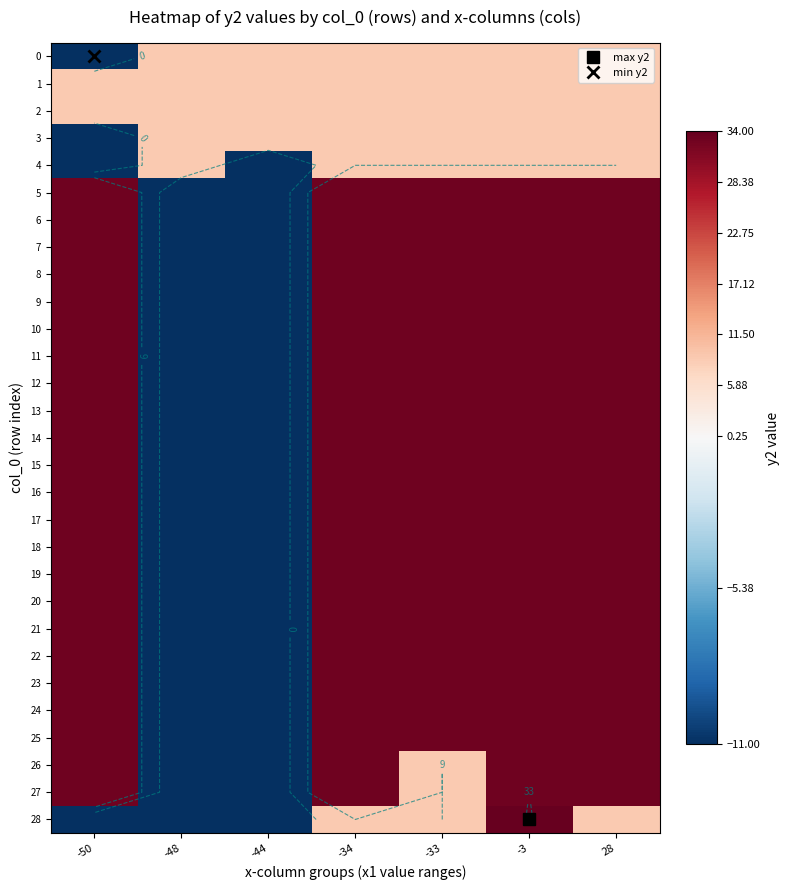

Is it true that 8 equals 17 at -50?

False